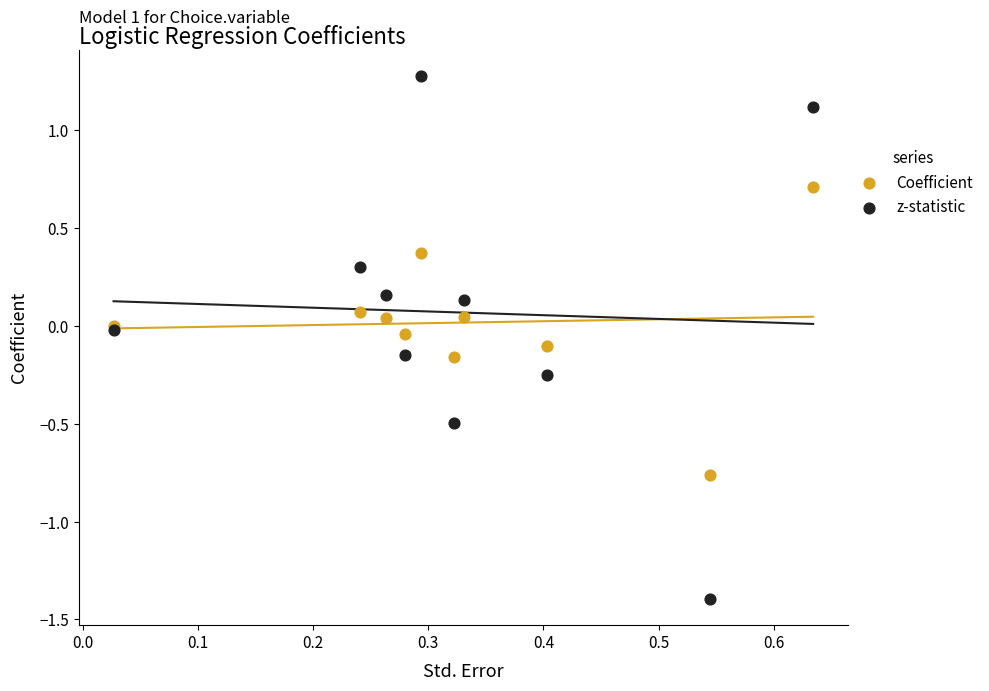

Which series reaches the minimum Y coordinate?

z-statistic